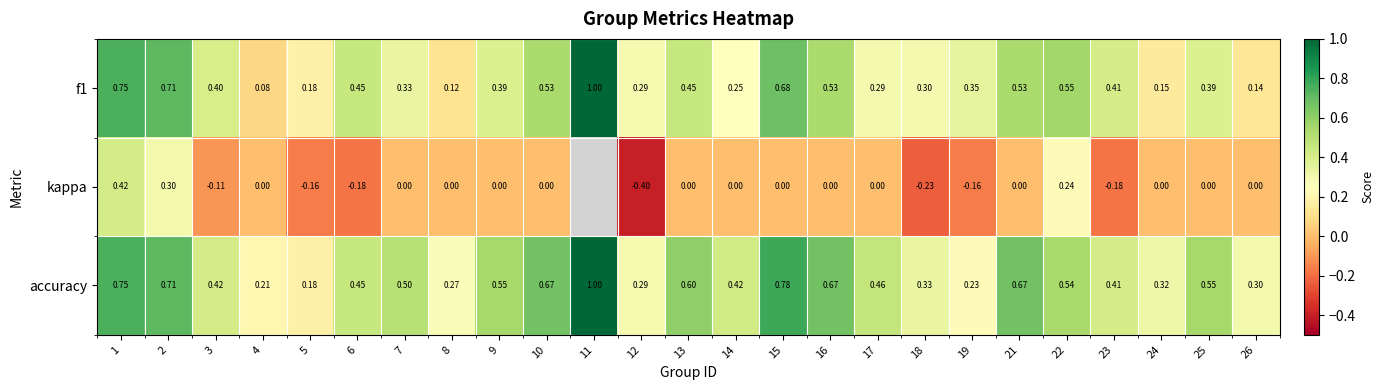

Which series changed the most between 1 and 23?

kappa